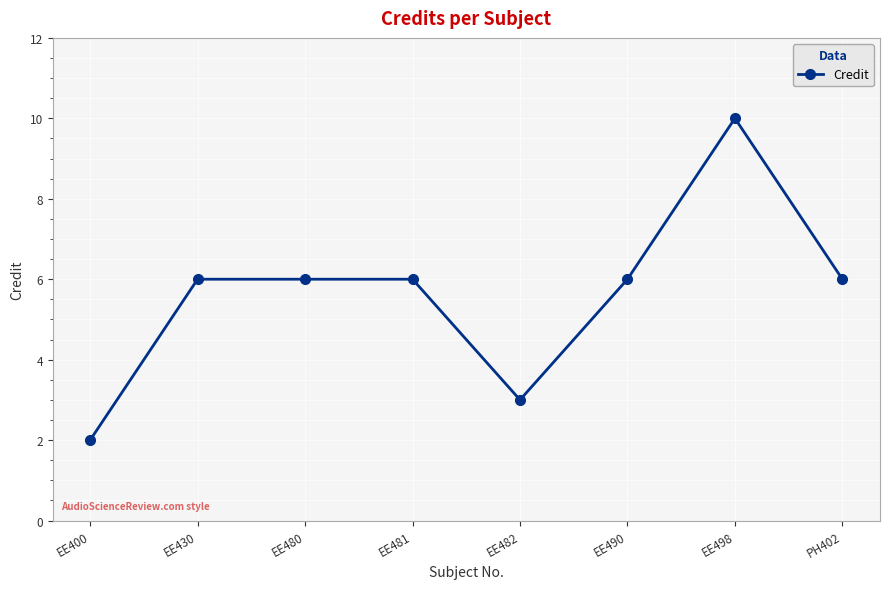

What is the difference between the maximum and second lowest values?

7